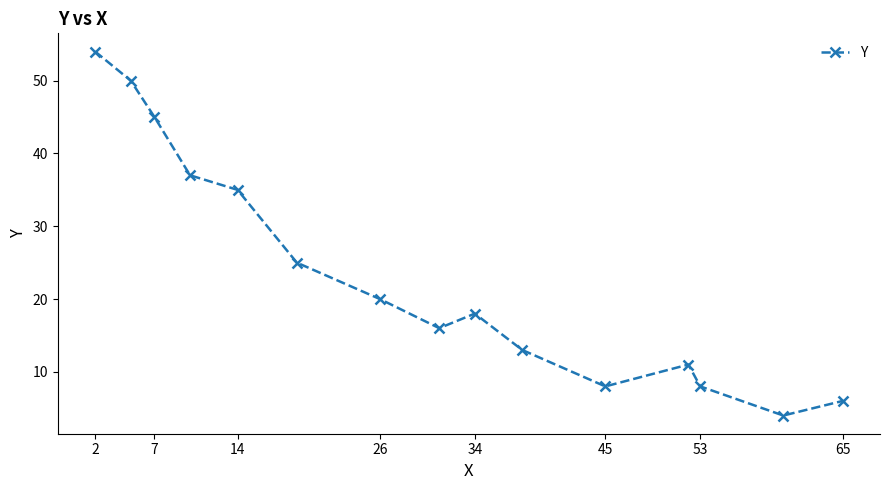

What is the sum of all values?

350